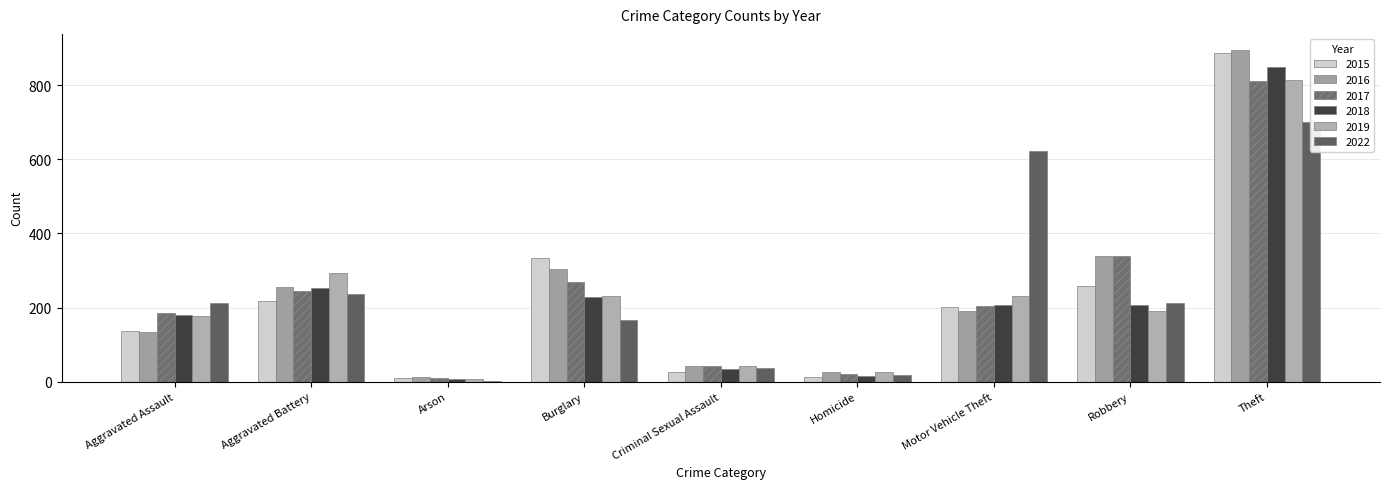

What position from the right is Burglary?

6